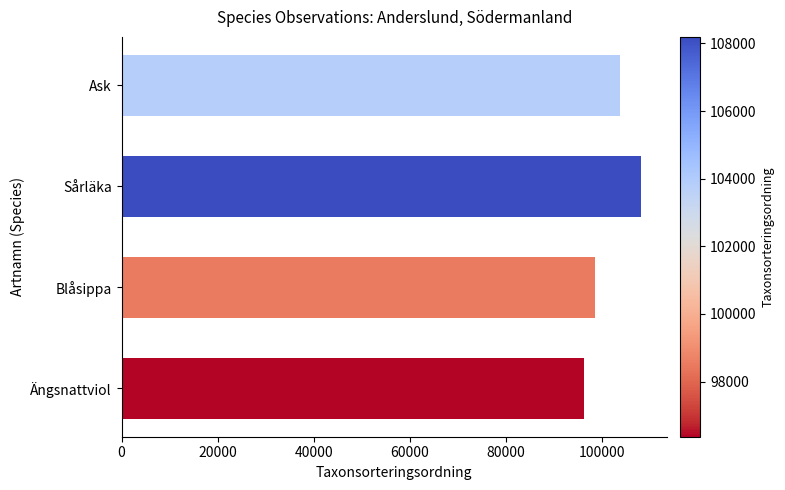

Count the values in the range 98520 to 108194.

3